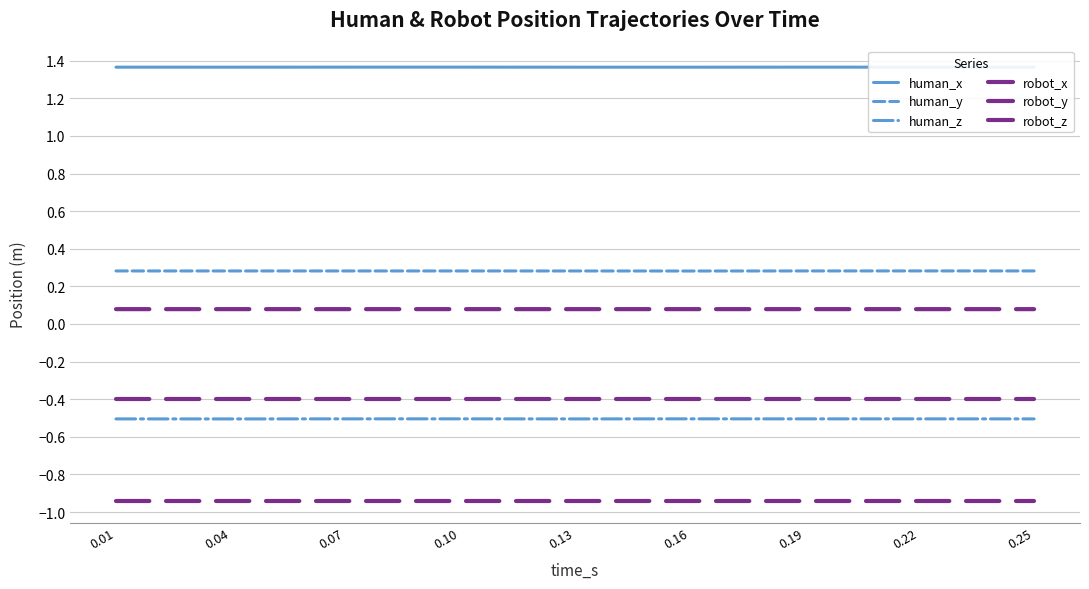

At 0.25, list the series in order from smallest to largest.

robot_y, human_z, robot_z, robot_x, human_y, human_x